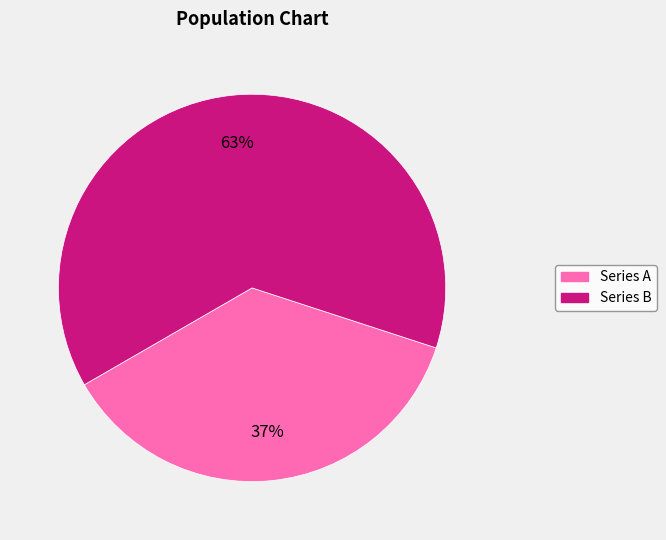

To the nearest percent, what is the average slice percentage?

50%